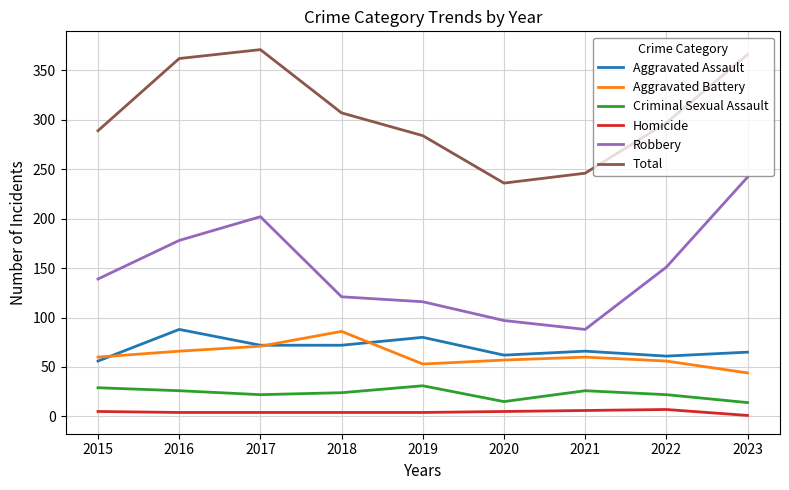

What is the difference between the second highest and minimum values in the Criminal Sexual Assault series?

15